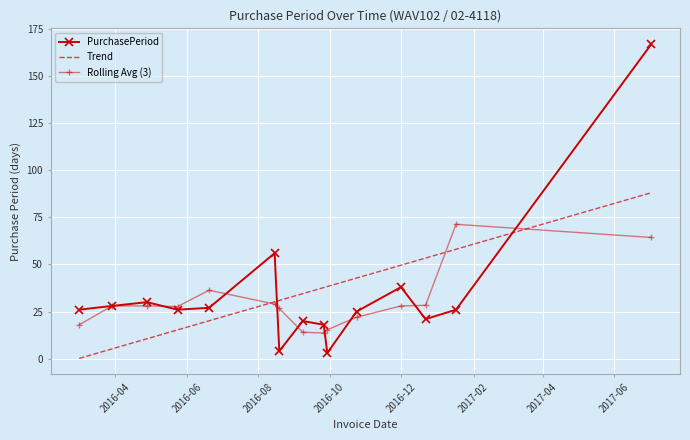

What is the maximum value shown in the chart?

167.0